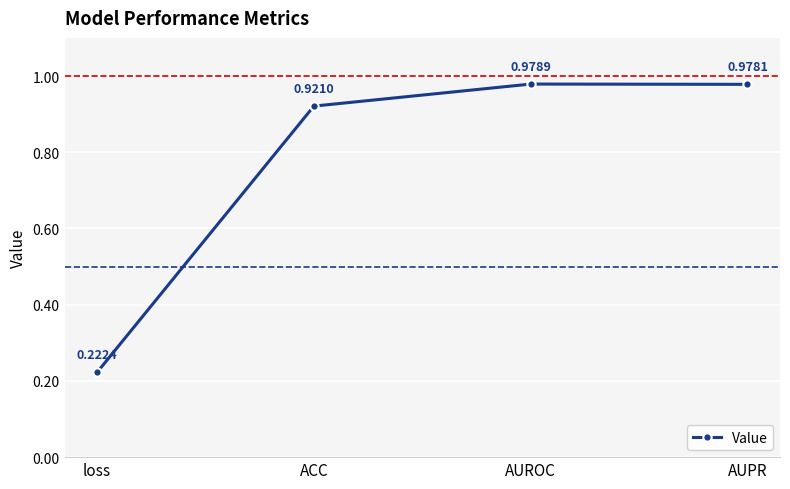

What is the difference between the values at loss and AUPR?

0.8